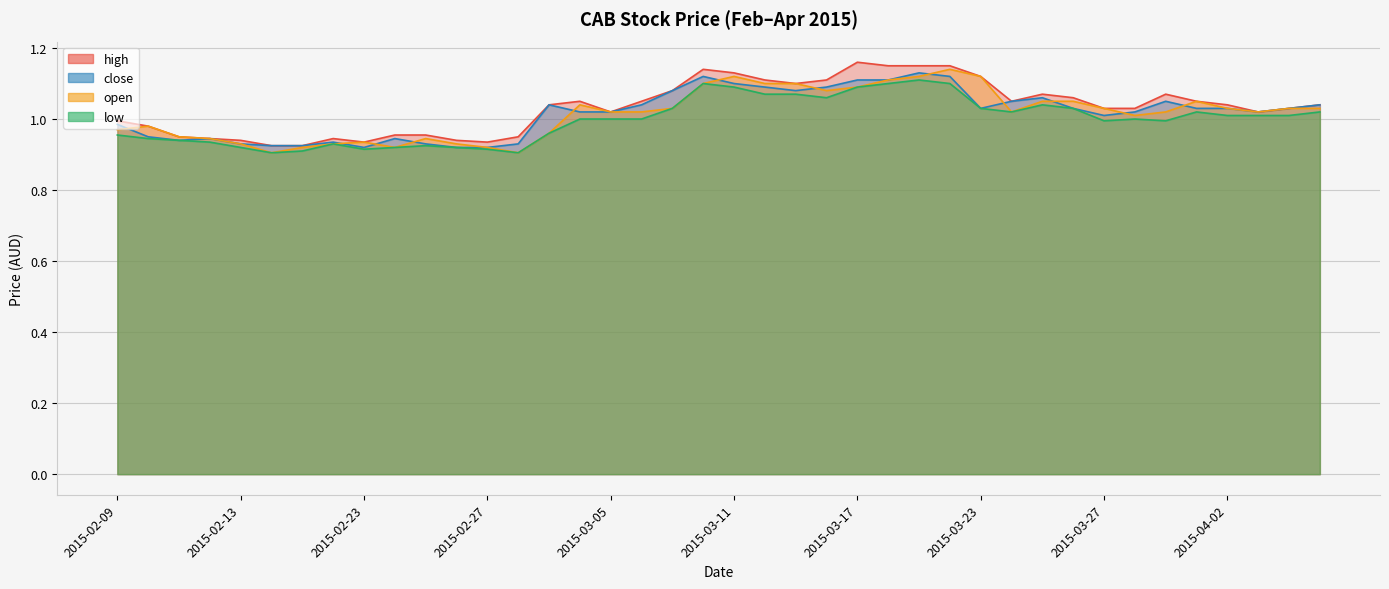

At which label is open closest to 1?

2015-03-30